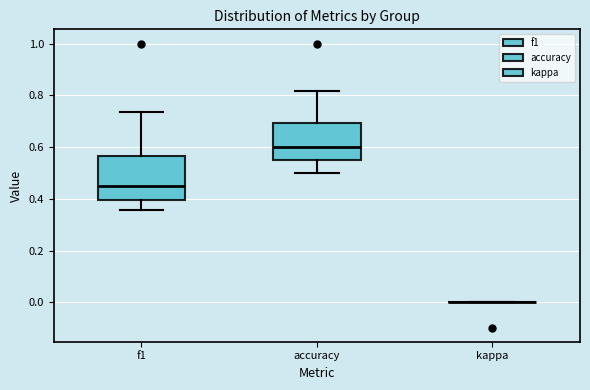

Reading left to right, read every box against the y-axis: the position of its median line, the range the box covers, and the ends of its whiskers. The values are not printed on the chart, so give them approximately, as read against the axis.

f1: median 0.46, box 0.40 to 0.56, whiskers 0.36 to 0.74
accuracy: median 0.60, box 0.56 to 0.70, whiskers 0.50 to 0.82
kappa: box collapsed to a line at 0.00, whiskers 0.00 to 0.00